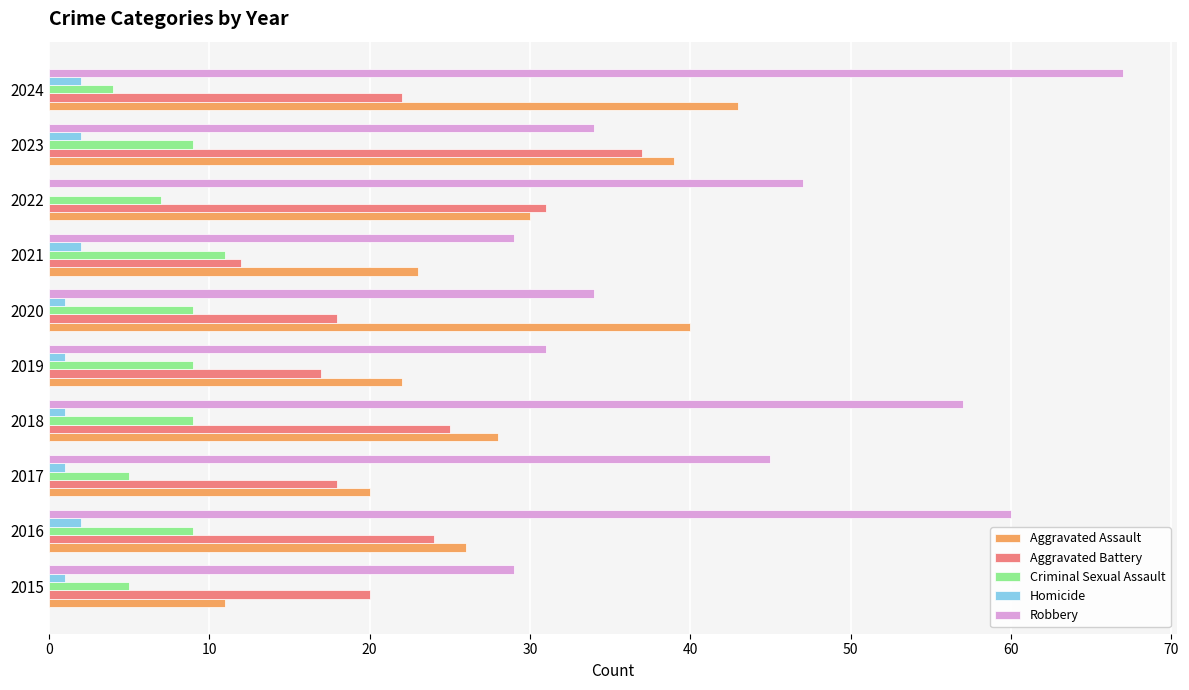

What is the total value across all series at 2021?

77